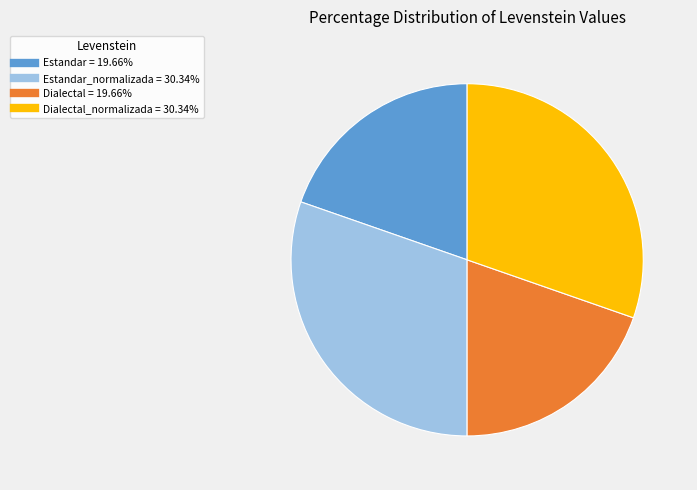

Does any single category account for the majority?

No